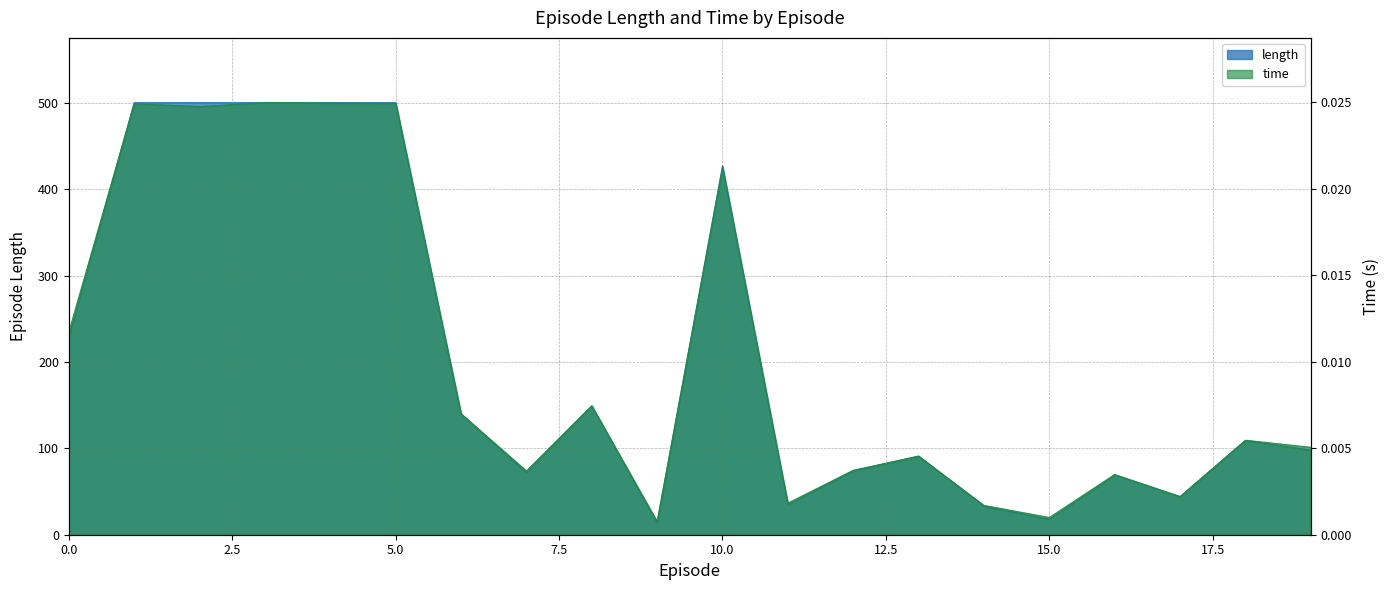

What are all the series names shown in the legend?

length, time